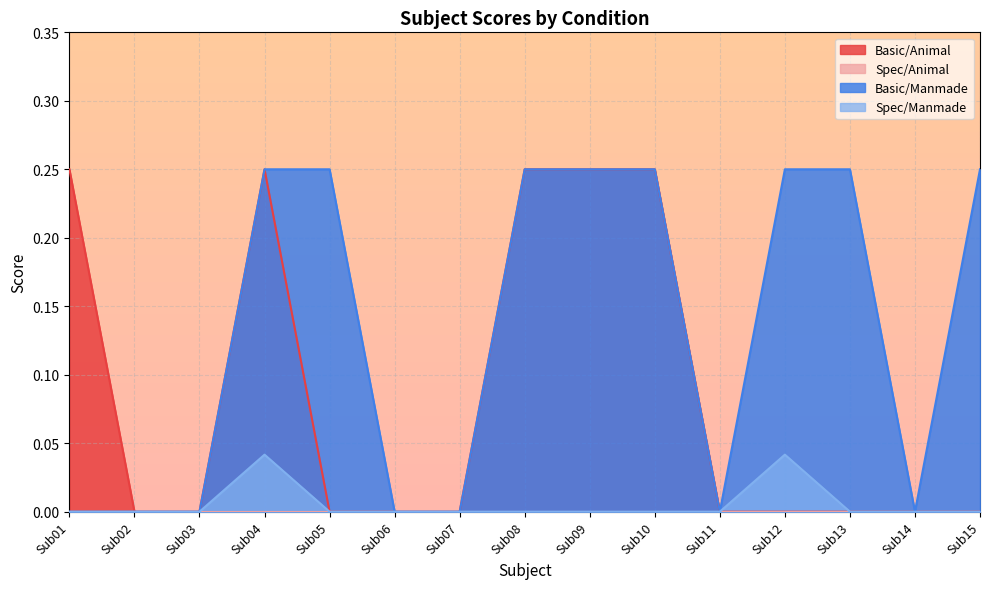

Is it true that Basic/Animal equals 0.0 at Sub14?

True